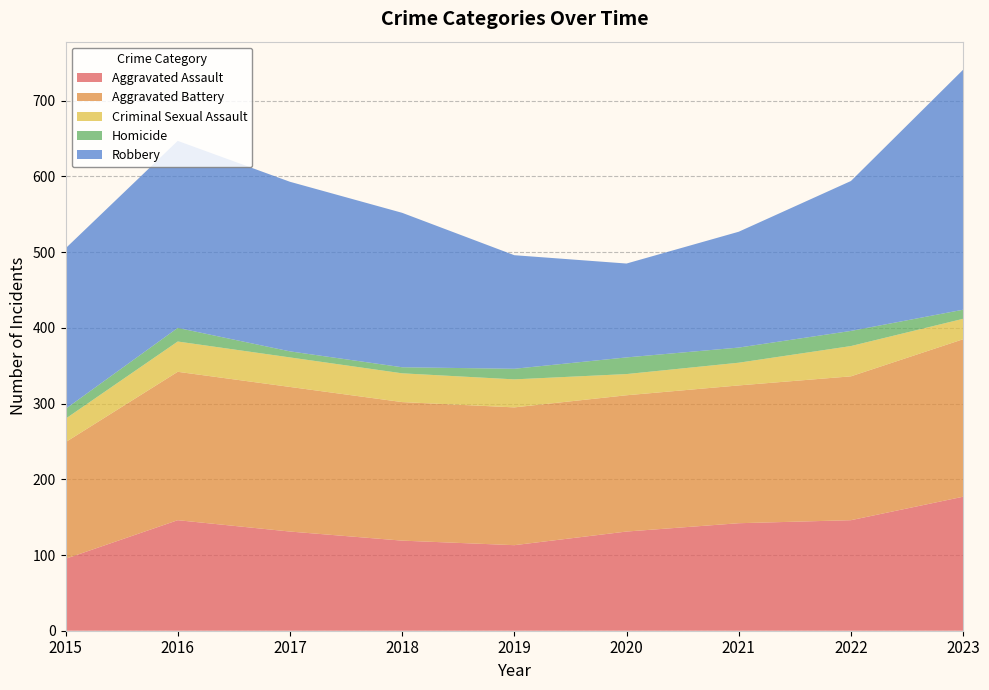

Reading left to right, transcribe all the data shown in this chart.

Aggravated Assault: 95	146	131	119	113	131	142	146	177
Aggravated Battery: 154	196	191	183	182	180	182	190	208
Criminal Sexual Assault: 31	40	39	38	37	28	30	40	27
Homicide: 13	18	8	8	14	22	20	20	12
Robbery: 212	247	224	204	150	124	153	198	317